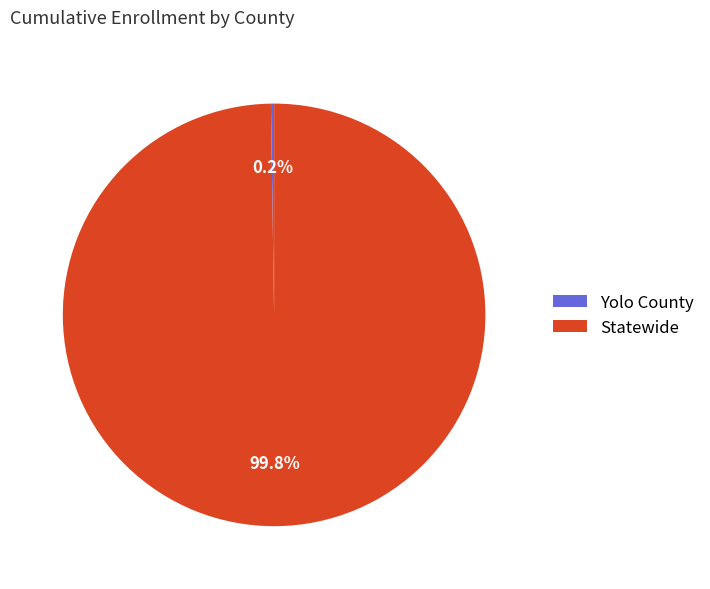

What portion of the pie excludes Statewide?

0.2%